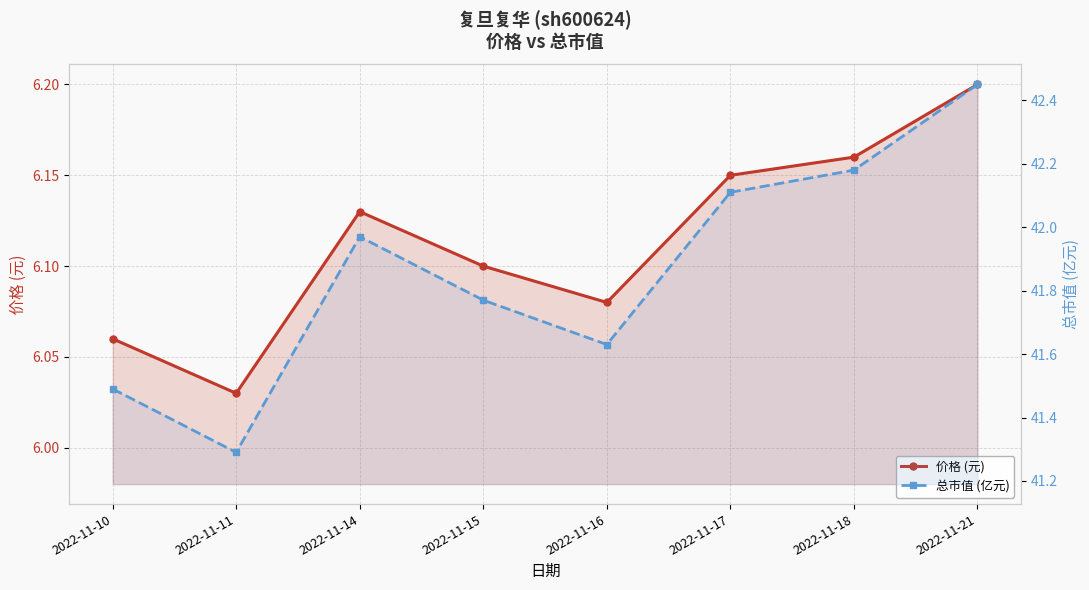

What is the sum of the 总市值 (亿元) values at 2022-11-18 and 2022-11-21?

84.6